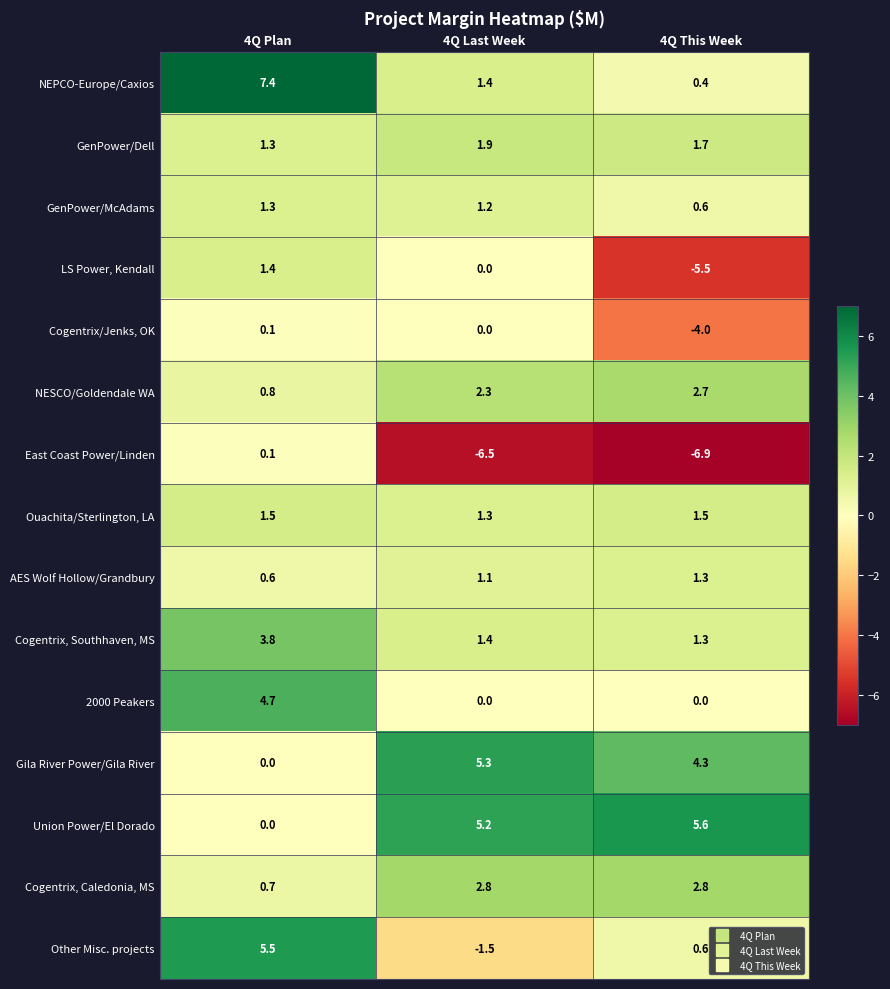

Rank the categories by AES Wolf Hollow/Grandbury value from highest to lowest.

4Q This Week, 4Q Last Week, 4Q Plan